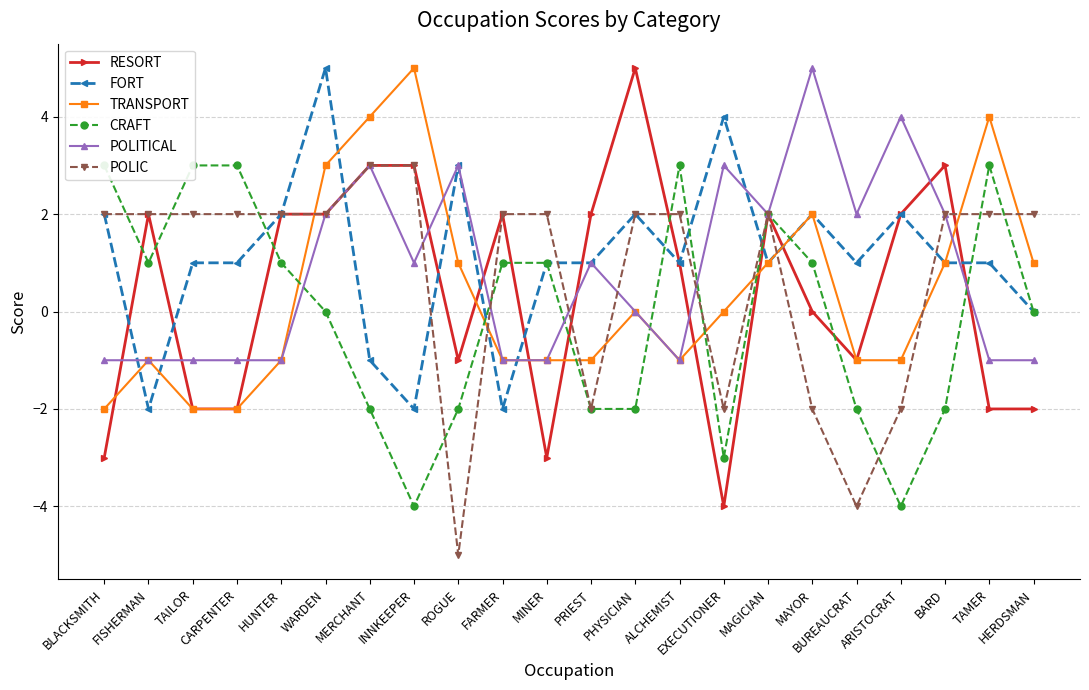

Reading left to right, what are all the values shown in this chart?

RESORT: BLACKSMITH=-3	FISHERMAN=2	TAILOR=-2	CARPENTER=-2	HUNTER=2	WARDEN=2	MERCHANT=3	INNKEEPER=3	ROGUE=-1	FARMER=2	MINER=-3	PRIEST=2	PHYSICIAN=5	ALCHEMIST=1	EXECUTIONER=-4	MAGICIAN=2	MAYOR=0	BUREAUCRAT=-1	ARISTOCRAT=2	BARD=3	TAMER=-2	HERDSMAN=-2
FORT: BLACKSMITH=2	FISHERMAN=-2	TAILOR=1	CARPENTER=1	HUNTER=2	WARDEN=5	MERCHANT=-1	INNKEEPER=-2	ROGUE=3	FARMER=-2	MINER=1	PRIEST=1	PHYSICIAN=2	ALCHEMIST=1	EXECUTIONER=4	MAGICIAN=1	MAYOR=2	BUREAUCRAT=1	ARISTOCRAT=2	BARD=1	TAMER=1	HERDSMAN=0
TRANSPORT: BLACKSMITH=-2	FISHERMAN=-1	TAILOR=-2	CARPENTER=-2	HUNTER=-1	WARDEN=3	MERCHANT=4	INNKEEPER=5	ROGUE=1	FARMER=-1	MINER=-1	PRIEST=-1	PHYSICIAN=0	ALCHEMIST=-1	EXECUTIONER=0	MAGICIAN=1	MAYOR=2	BUREAUCRAT=-1	ARISTOCRAT=-1	BARD=1	TAMER=4	HERDSMAN=1
CRAFT: BLACKSMITH=3	FISHERMAN=1	TAILOR=3	CARPENTER=3	HUNTER=1	WARDEN=0	MERCHANT=-2	INNKEEPER=-4	ROGUE=-2	FARMER=1	MINER=1	PRIEST=-2	PHYSICIAN=-2	ALCHEMIST=3	EXECUTIONER=-3	MAGICIAN=2	MAYOR=1	BUREAUCRAT=-2	ARISTOCRAT=-4	BARD=-2	TAMER=3	HERDSMAN=0
POLITICAL: BLACKSMITH=-1	FISHERMAN=-1	TAILOR=-1	CARPENTER=-1	HUNTER=-1	WARDEN=2	MERCHANT=3	INNKEEPER=1	ROGUE=3	FARMER=-1	MINER=-1	PRIEST=1	PHYSICIAN=0	ALCHEMIST=-1	EXECUTIONER=3	MAGICIAN=2	MAYOR=5	BUREAUCRAT=2	ARISTOCRAT=4	BARD=2	TAMER=-1	HERDSMAN=-1
POLIC: BLACKSMITH=2	FISHERMAN=2	TAILOR=2	CARPENTER=2	HUNTER=2	WARDEN=2	MERCHANT=3	INNKEEPER=3	ROGUE=-5	FARMER=2	MINER=2	PRIEST=-2	PHYSICIAN=2	ALCHEMIST=2	EXECUTIONER=-2	MAGICIAN=2	MAYOR=-2	BUREAUCRAT=-4	ARISTOCRAT=-2	BARD=2	TAMER=2	HERDSMAN=2